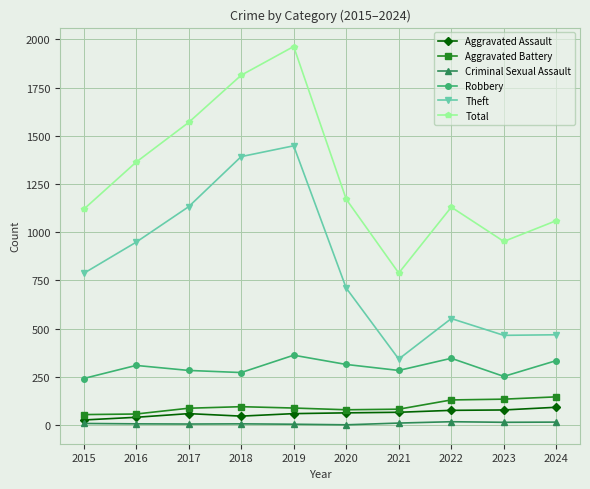

What is the value of the Aggravated Assault point at the 1st from the left?

26